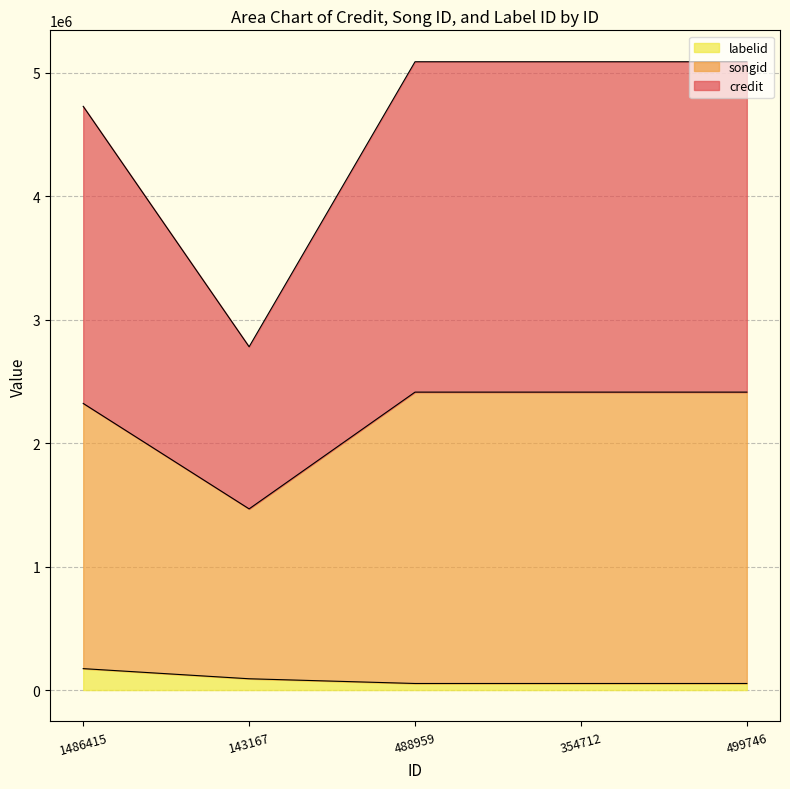

At which category is the sum across all series the highest?

488959